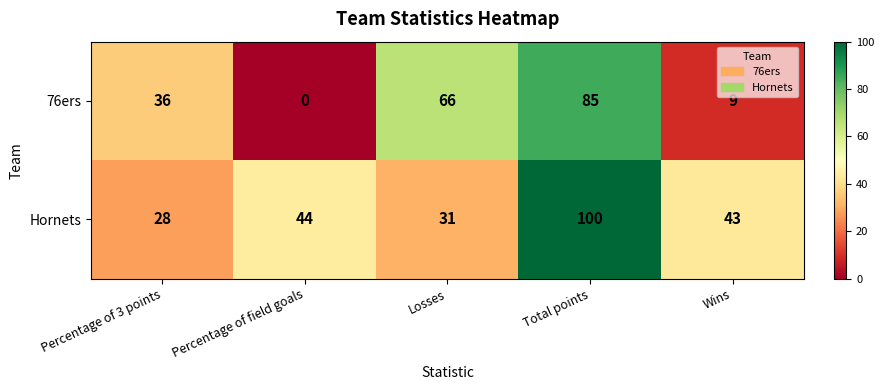

How many distinct data groups are displayed?

2